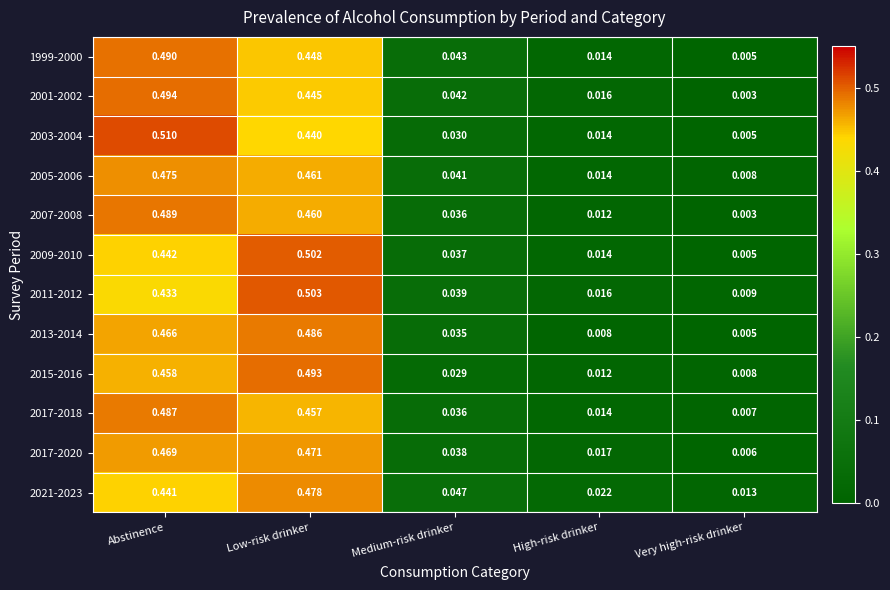

Where is 2011-2012 nearest to the value 0?

Very high-risk drinker